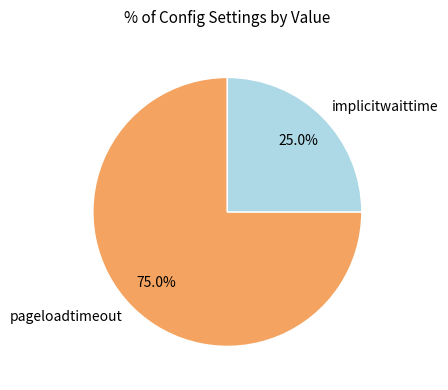

Between implicitwaittime and pageloadtimeout, which is larger?

pageloadtimeout